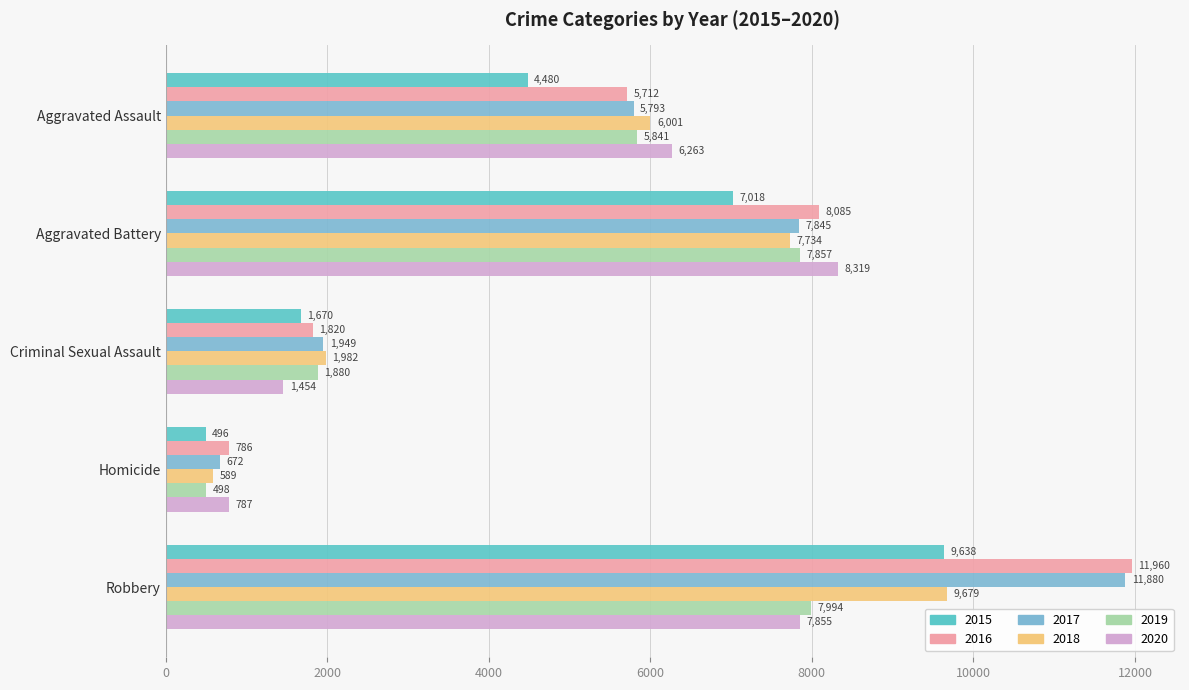

What is the lowest value of the 2016 series?

786